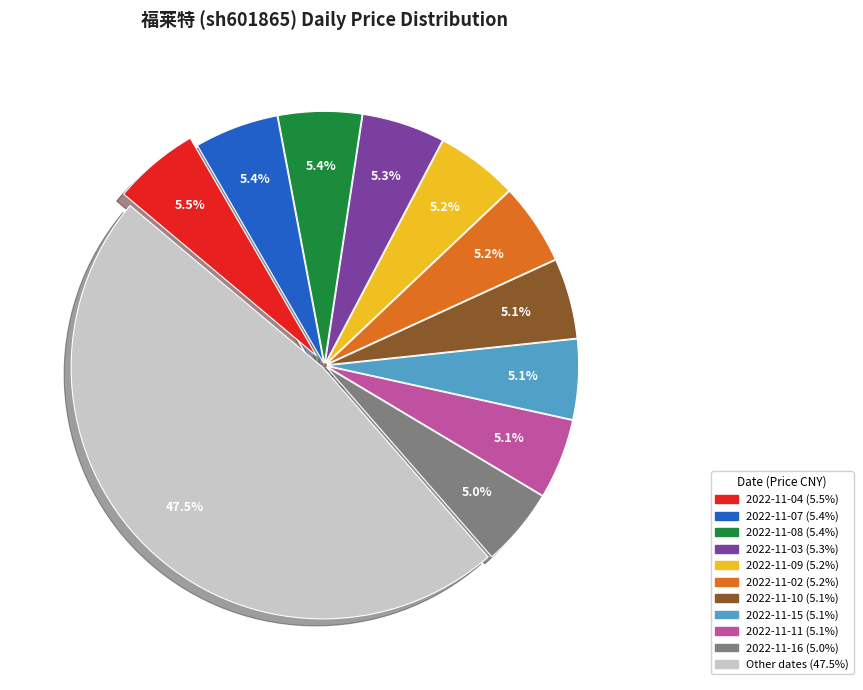

Is there a majority slice in this chart?

No